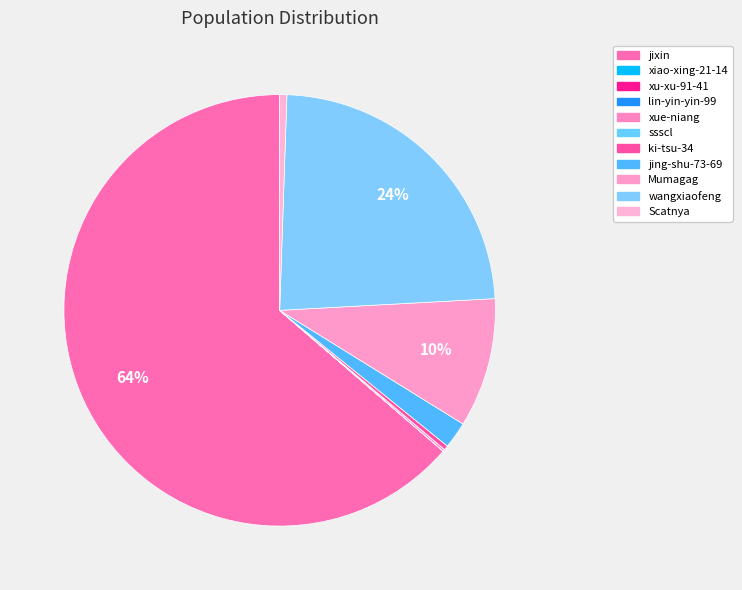

What portion of the pie excludes xu-xu-91-41?

100.0%